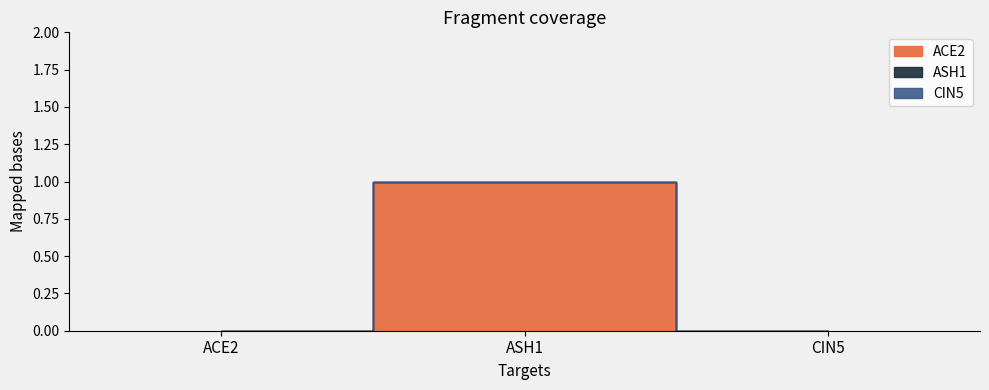

Reading left to right, extract all data points from this chart.

ACE2: 0	1	0
ASH1: 0	0	0
CIN5: 0	0	0